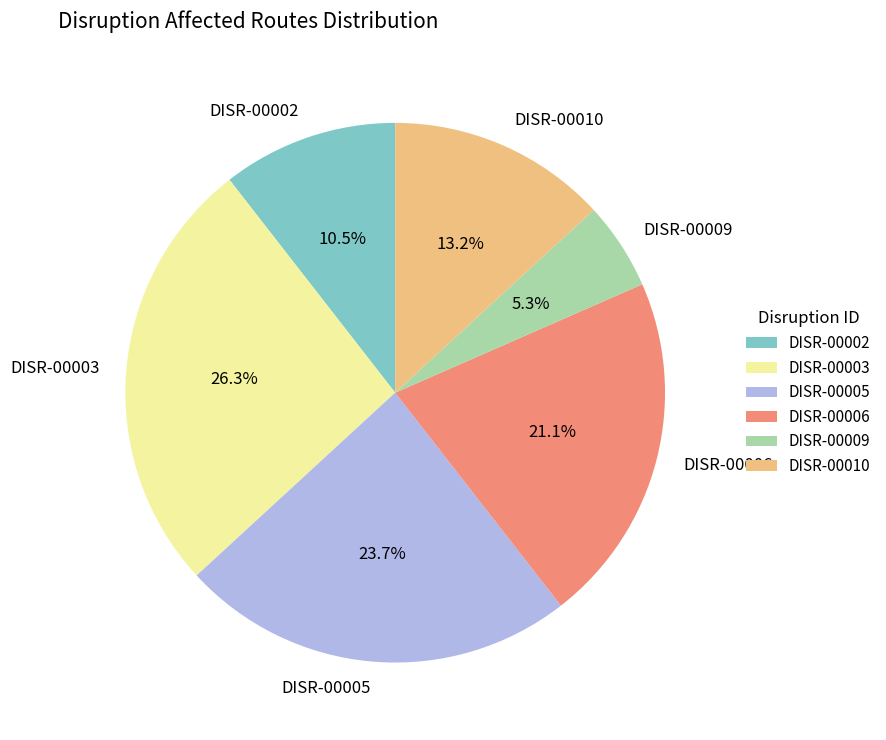

To the nearest percent, what is the difference between the DISR-00010 and DISR-00003 slice percentages?

13%